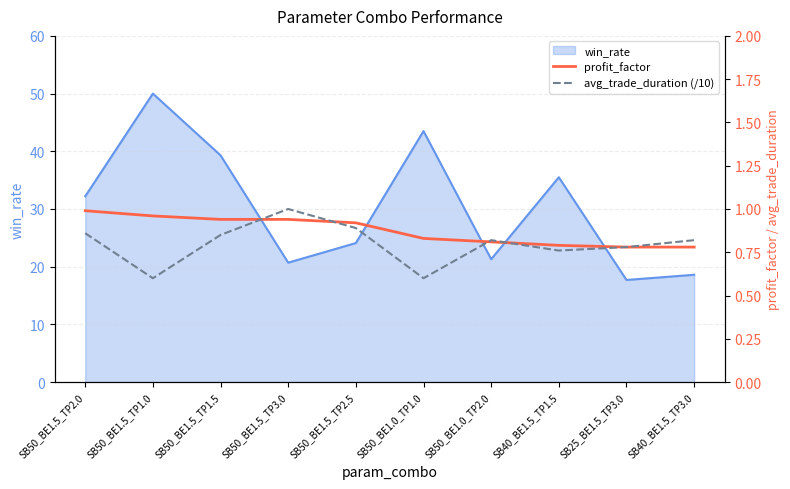

At how many categories does at least one series exceed 0?

10